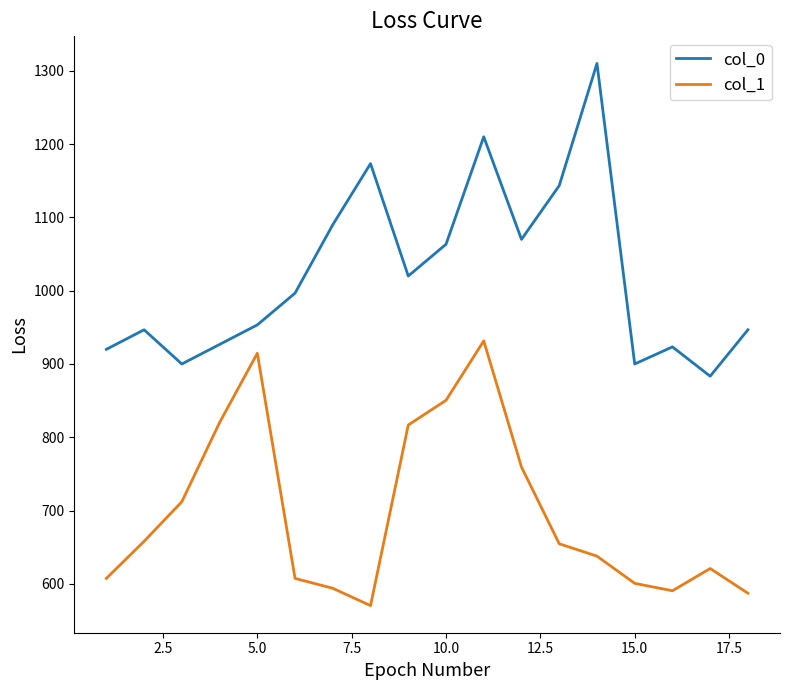

True or false: col_1 and col_0 intersect in this chart.

False